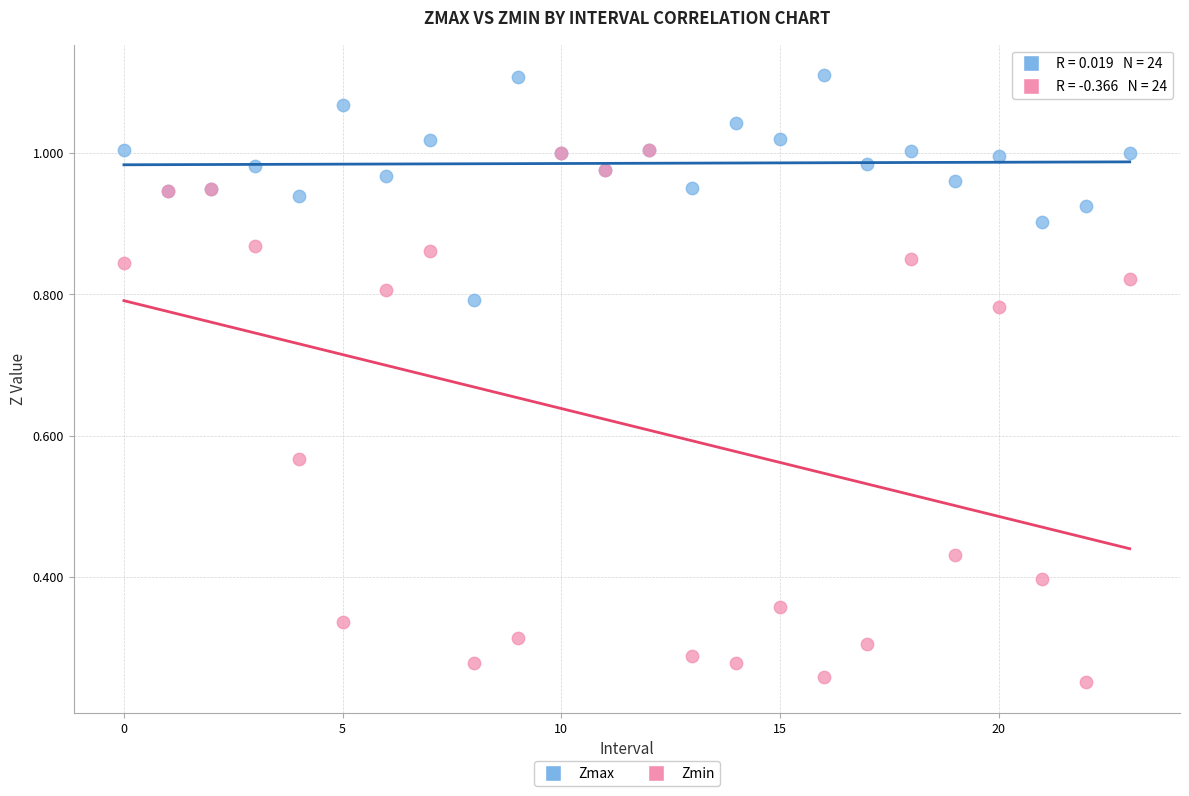

What are all the series names shown in the legend?

Zmax, Zmin